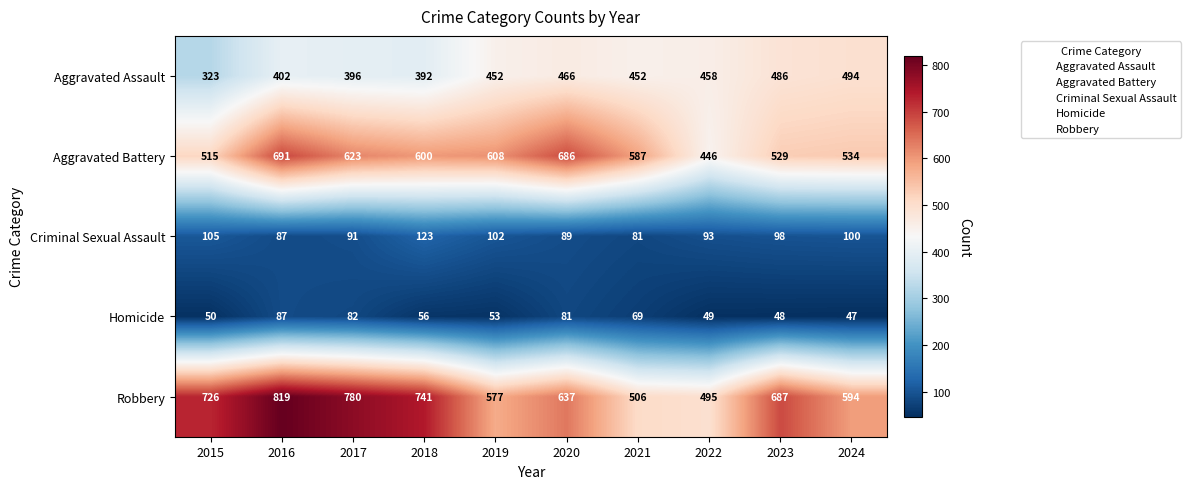

Between 2016 and 2023, which series saw the biggest shift?

Aggravated Battery